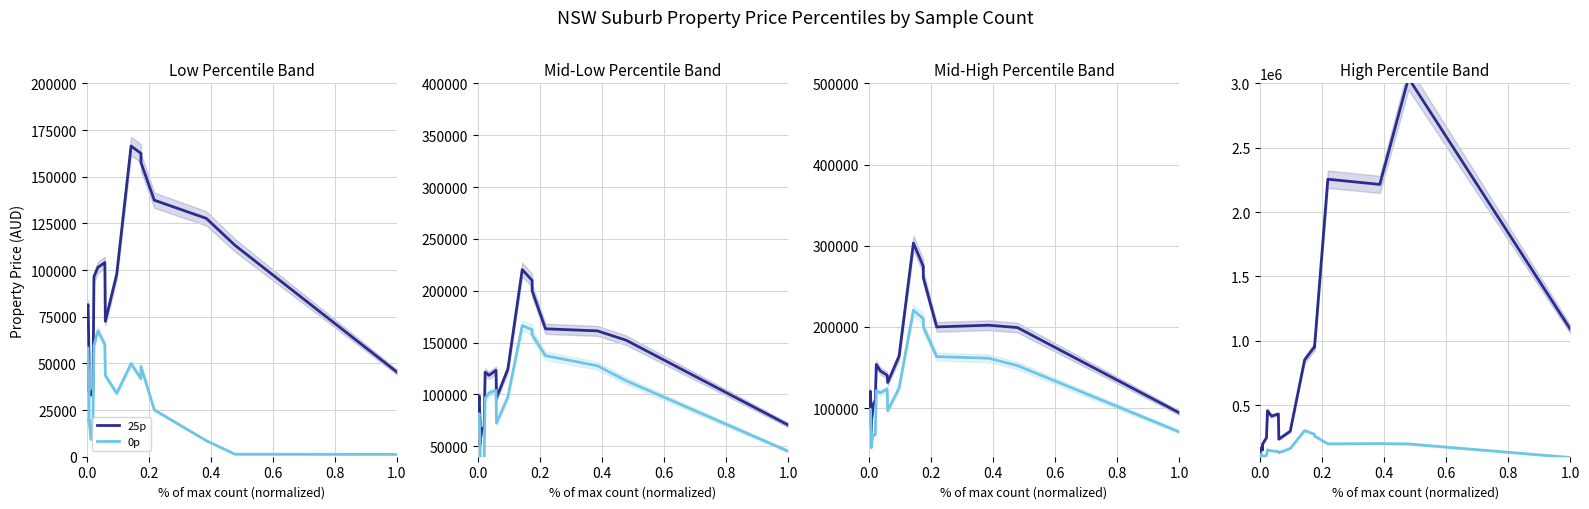

How many data points in 0p are above 35500?

9